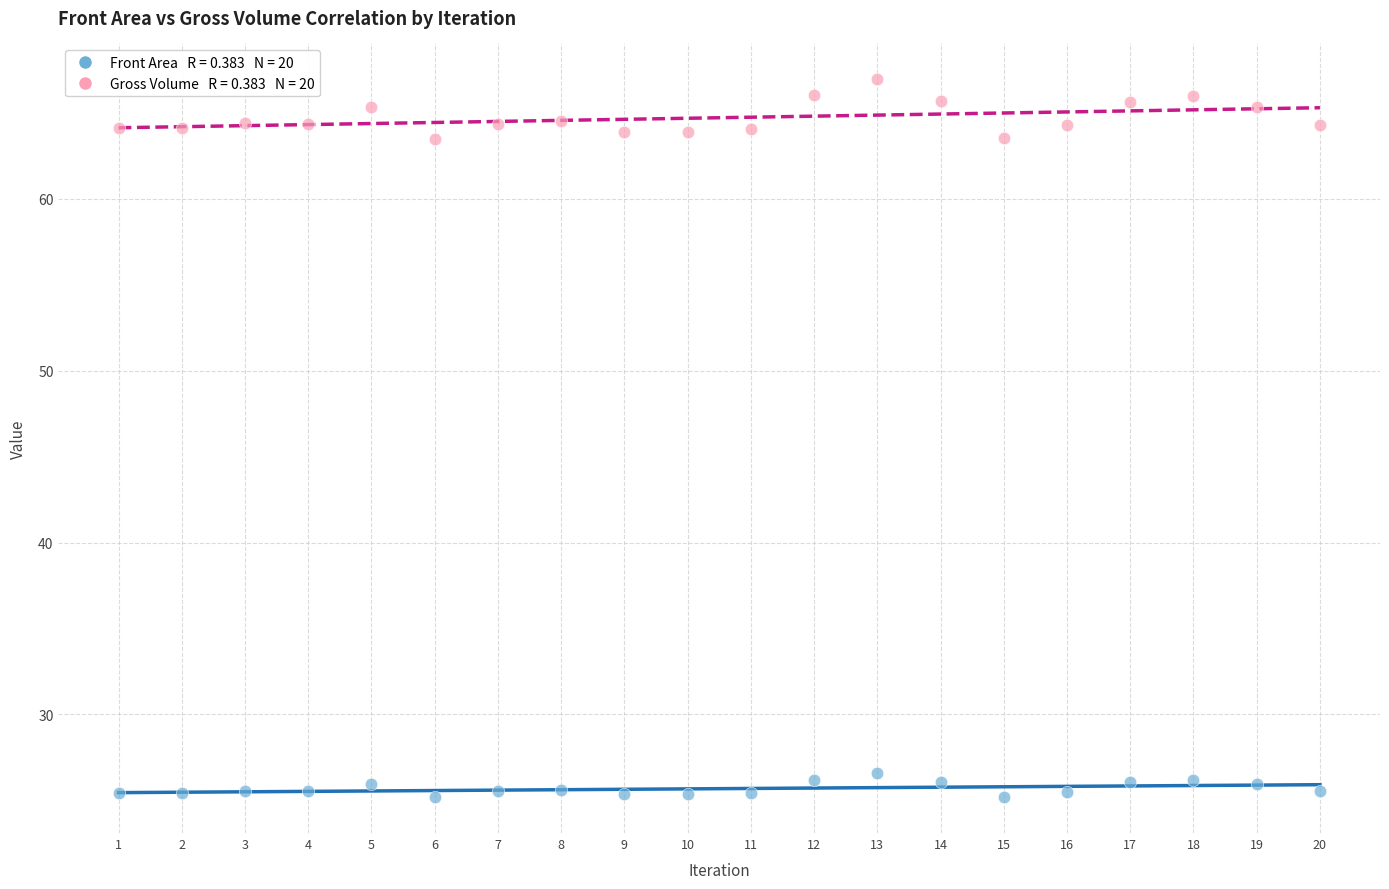

Across all data points, what is the range of X values (max minus min)?

19.0